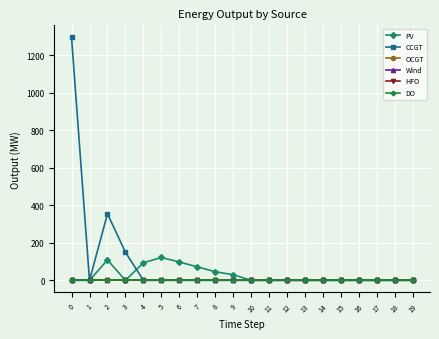

Which series has the largest range (max minus min)?

CCGT